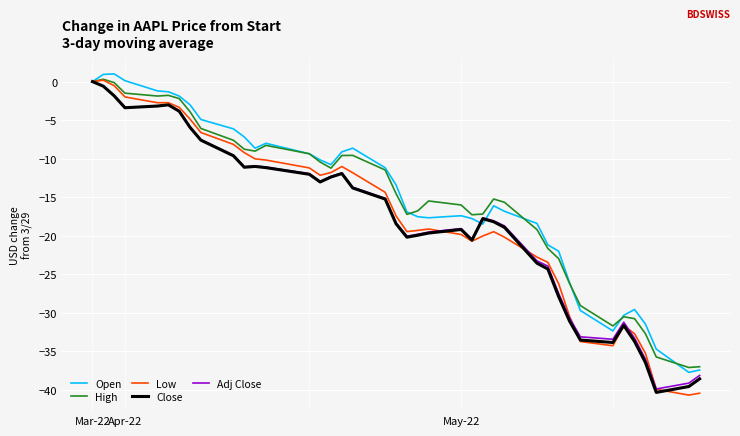

What is the greatest value displayed?

1.0